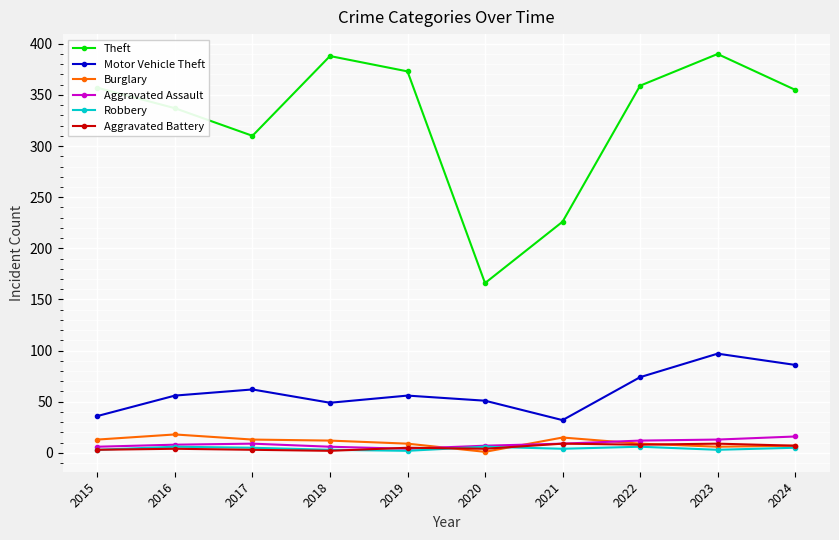

True or false: Aggravated Assault and Motor Vehicle Theft intersect in this chart.

False